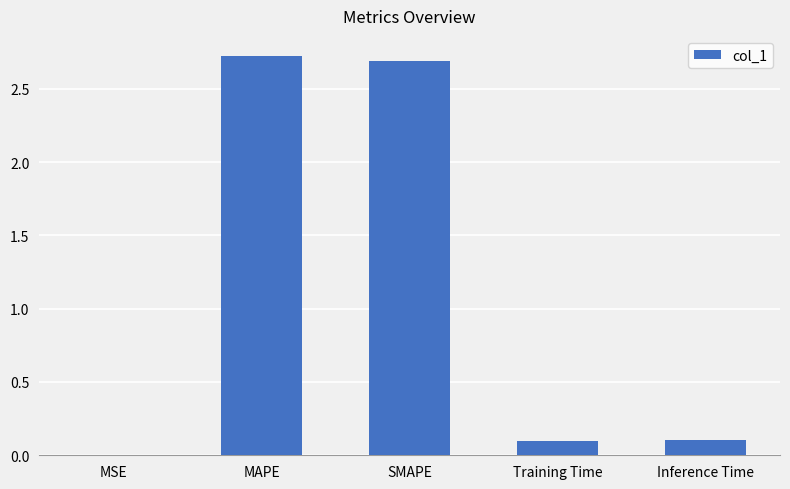

True or false: the data shows 0.1 at Inference Time.

True